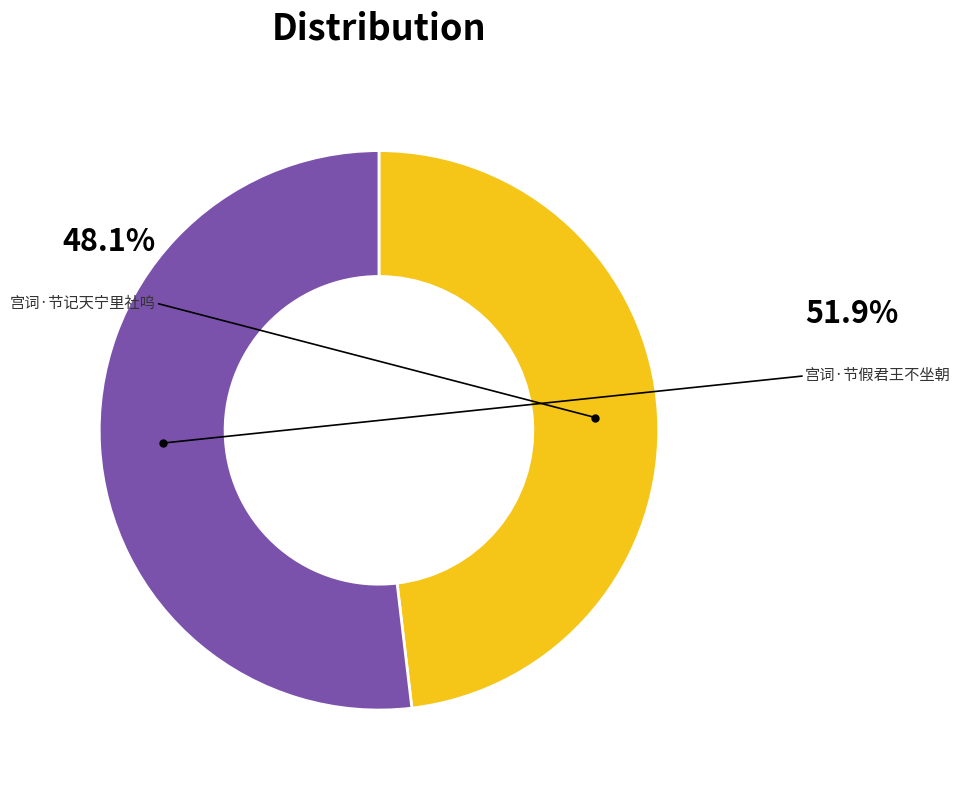

Approximately how many times larger is the value at 宫词·节假君王不坐朝 compared to 宫词·节记天宁里社呜?

1.1